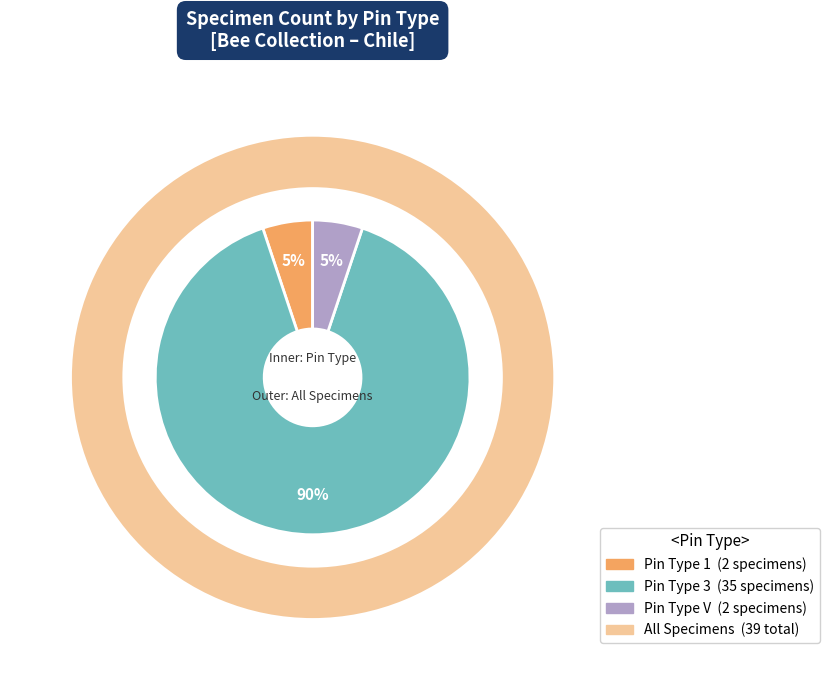

To the nearest percent, what is the difference between the Pin Type 3 and Pin Type 1 slice percentages?

85%